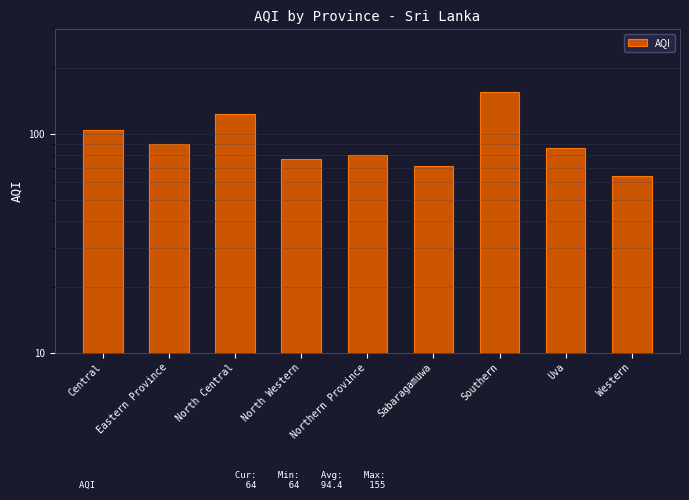

What is the label of the 2nd bar from the left?

Eastern Province